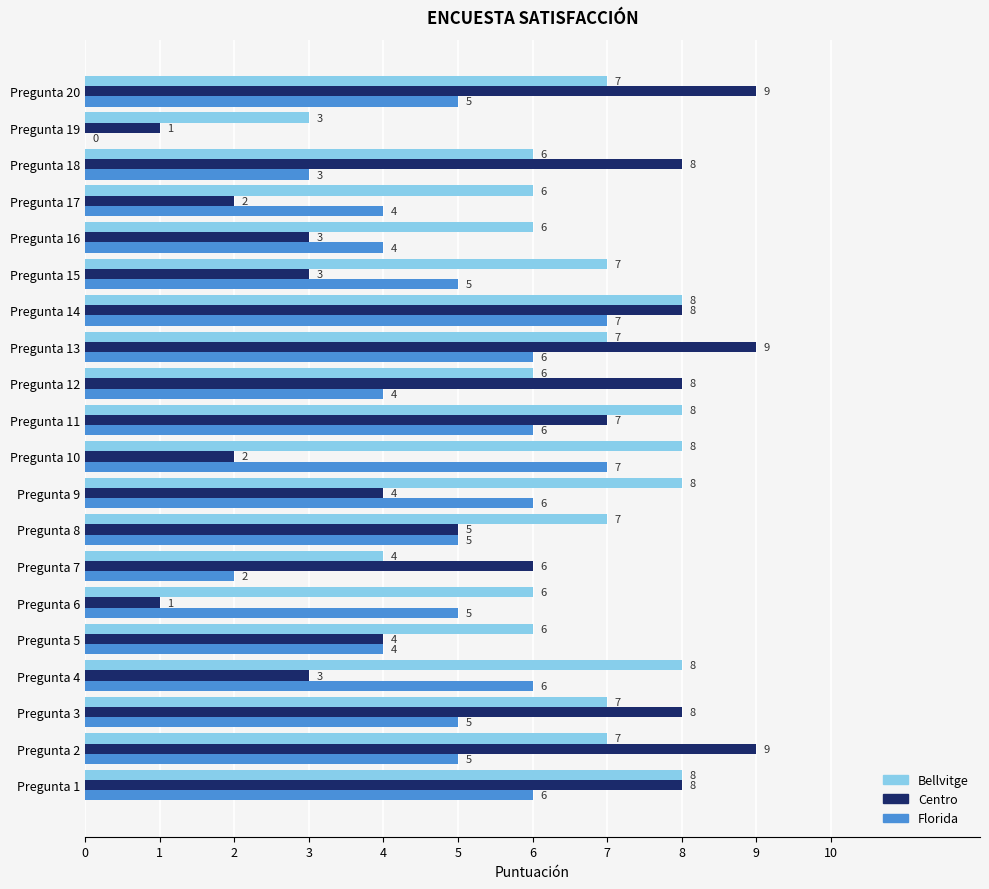

At which label is Centro closest to 5?

Pregunta 8